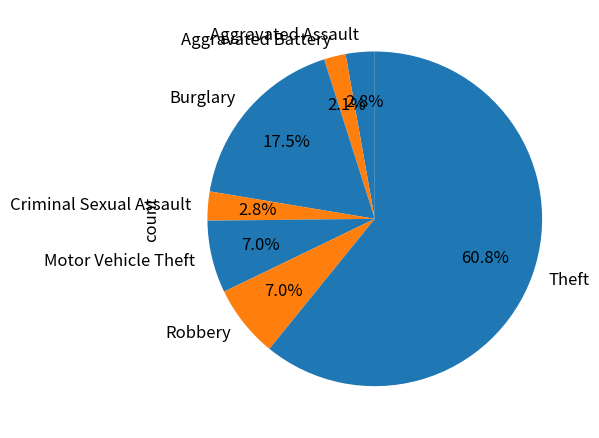

Approximately how many times larger is the value at Burglary compared to Robbery?

2.5